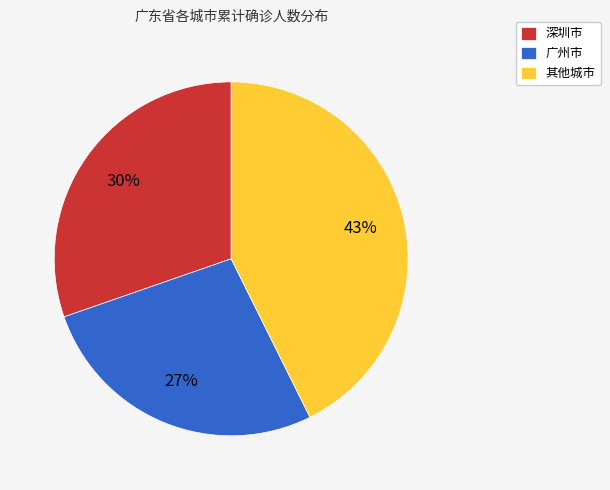

Between 广州市 and 其他城市, which is larger?

其他城市